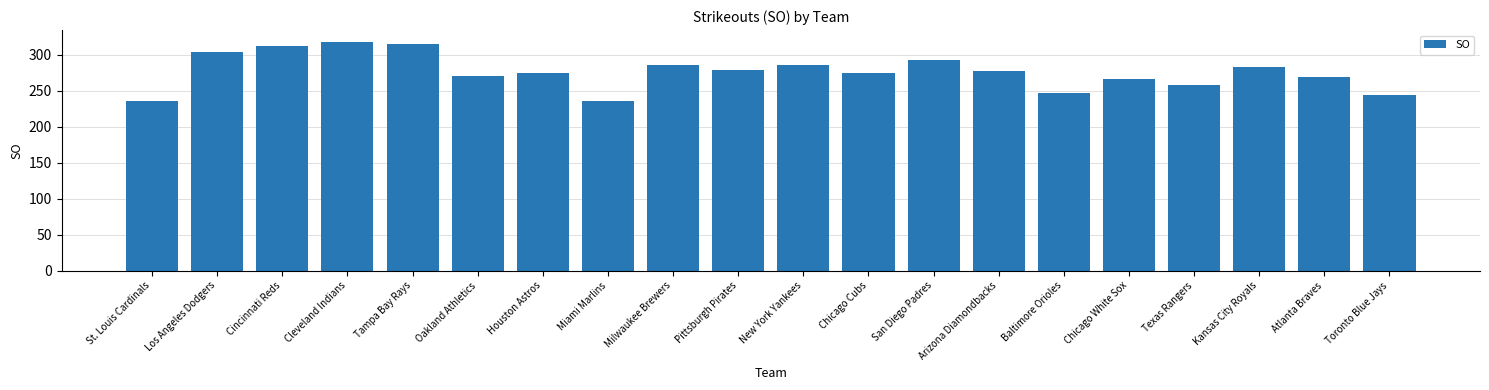

What position from the left is Los Angeles Dodgers?

2